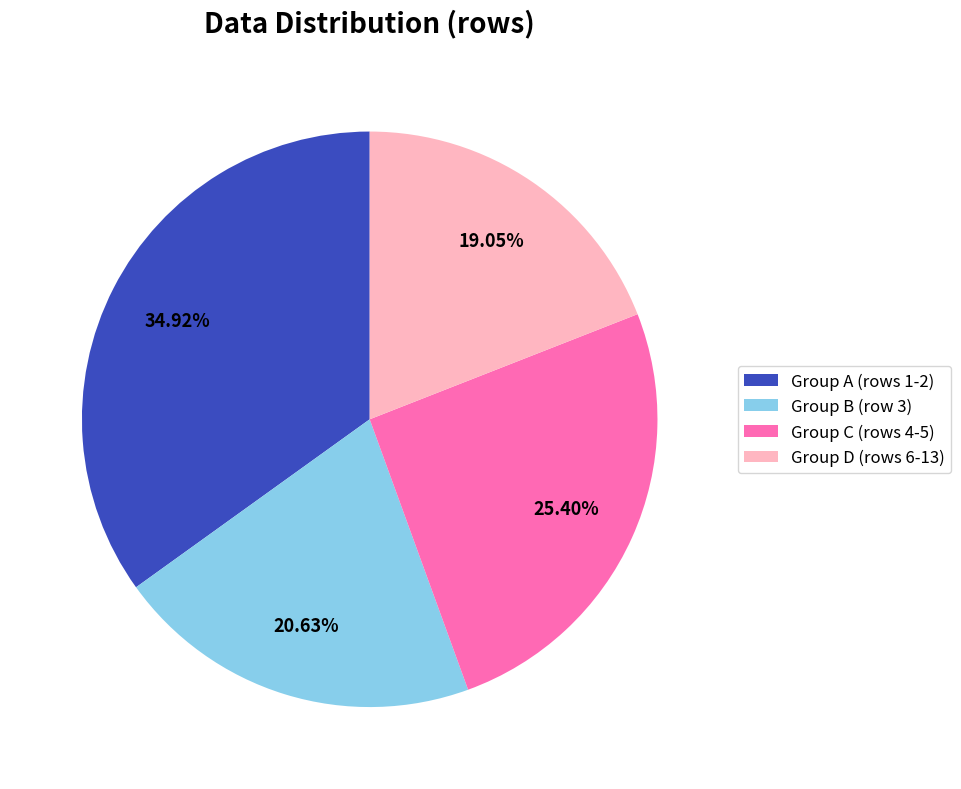

Is there any slice that represents more than half of the pie?

No